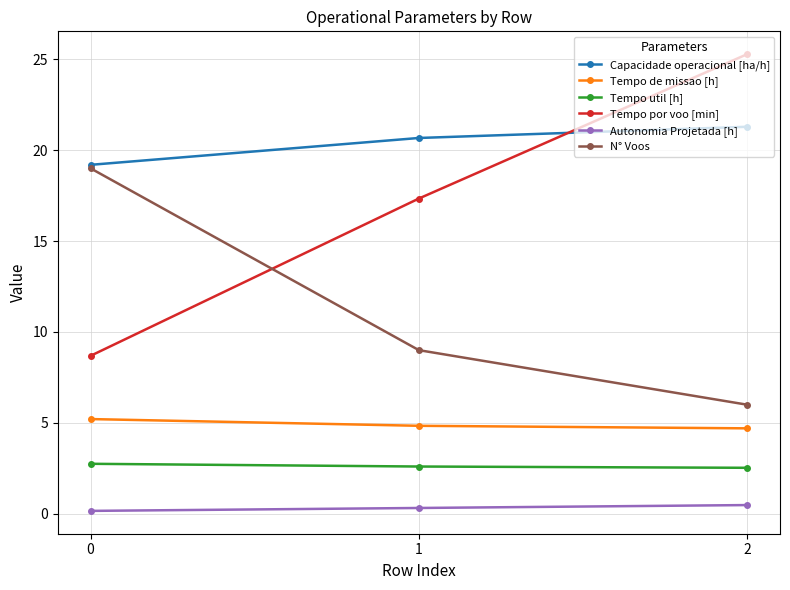

How many N° Voos values are between 6 and 19?

3